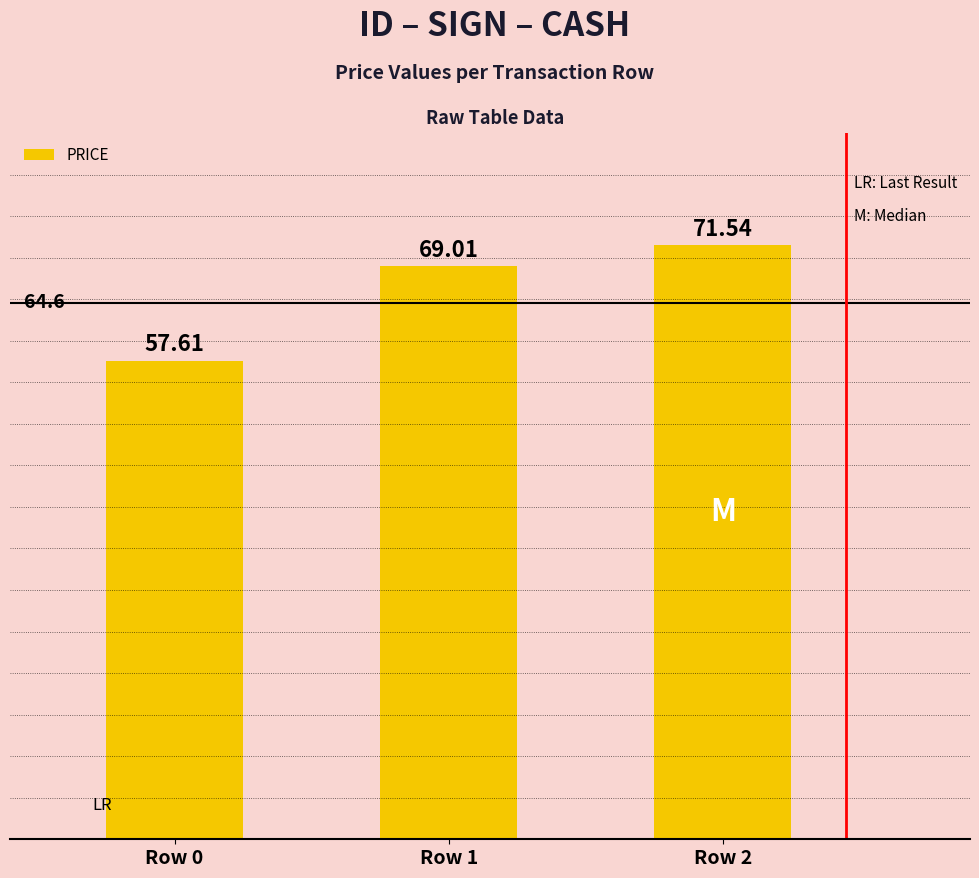

The chart shows a value of 71.5 at Row 2. True or false?

True